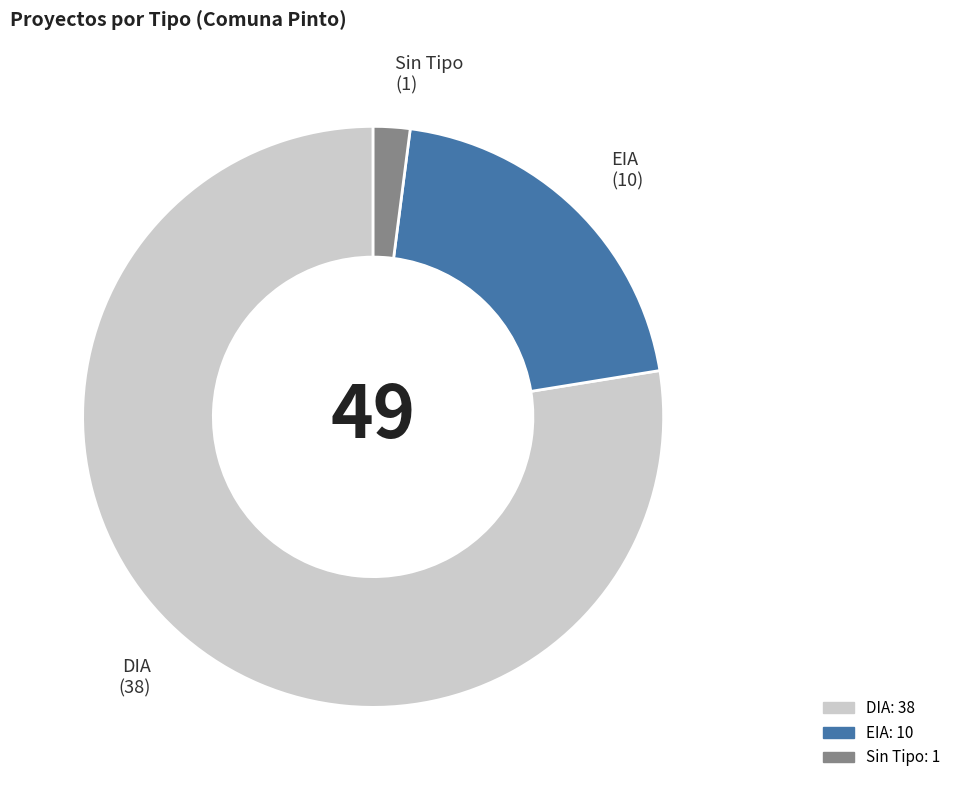

How many segments does this pie chart have?

3